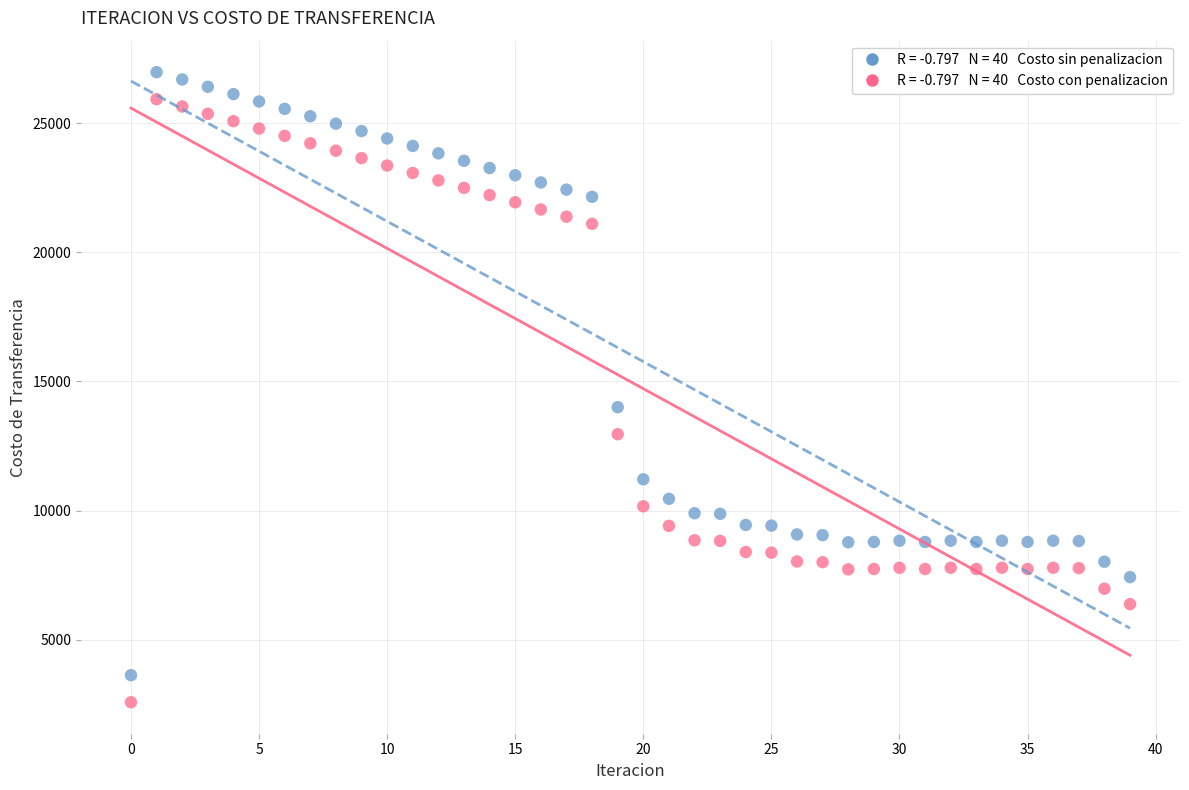

Across all series, what Y value is closest to 14779?

14006.8